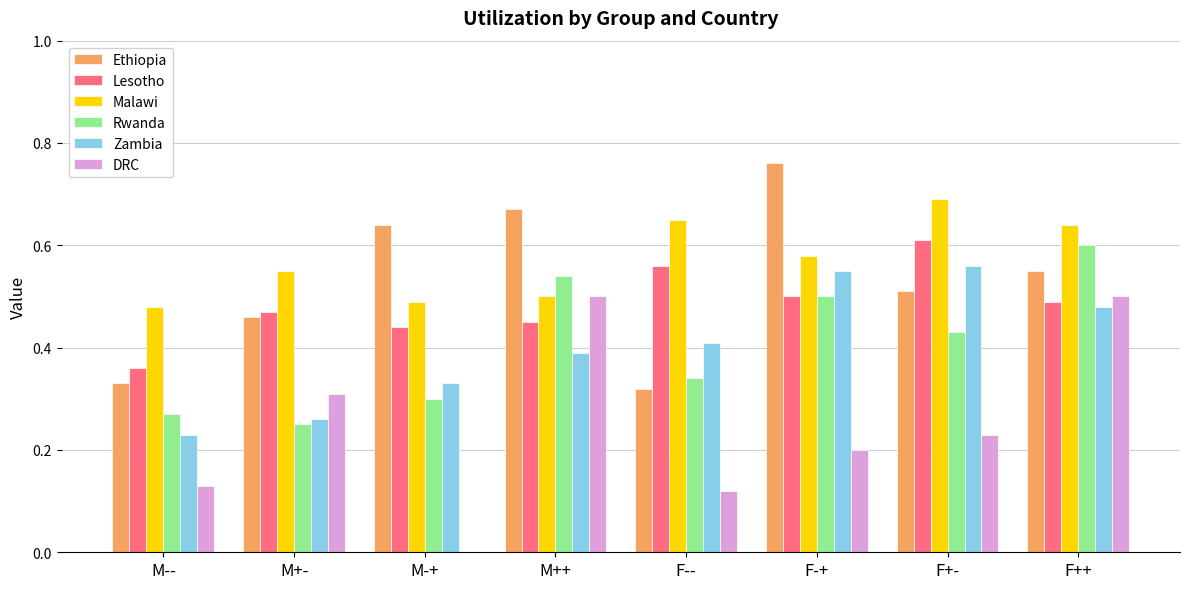

At which category is the sum across all series the highest?

F++